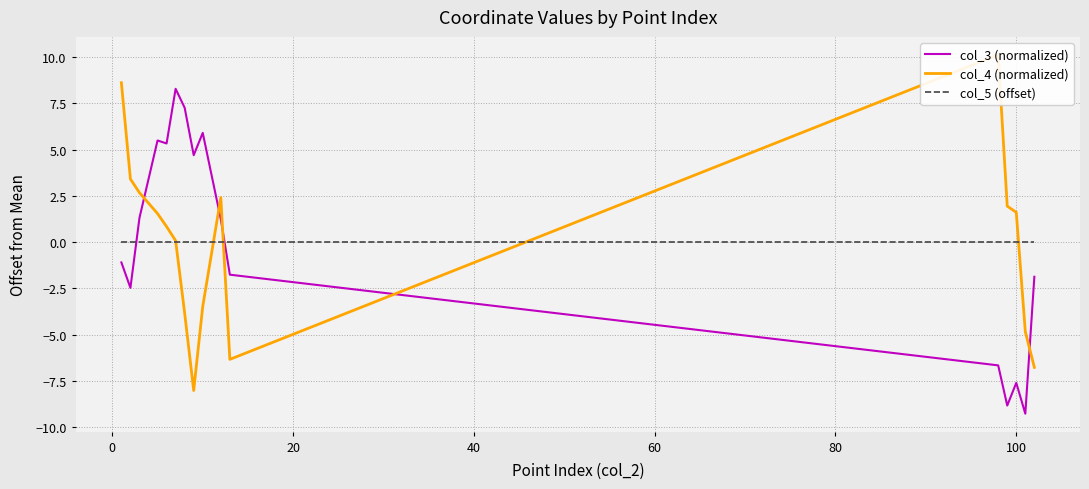

Which series ends up on top after the final intersection of col_3 (normalized) and col_5 (offset)?

col_5 (offset)